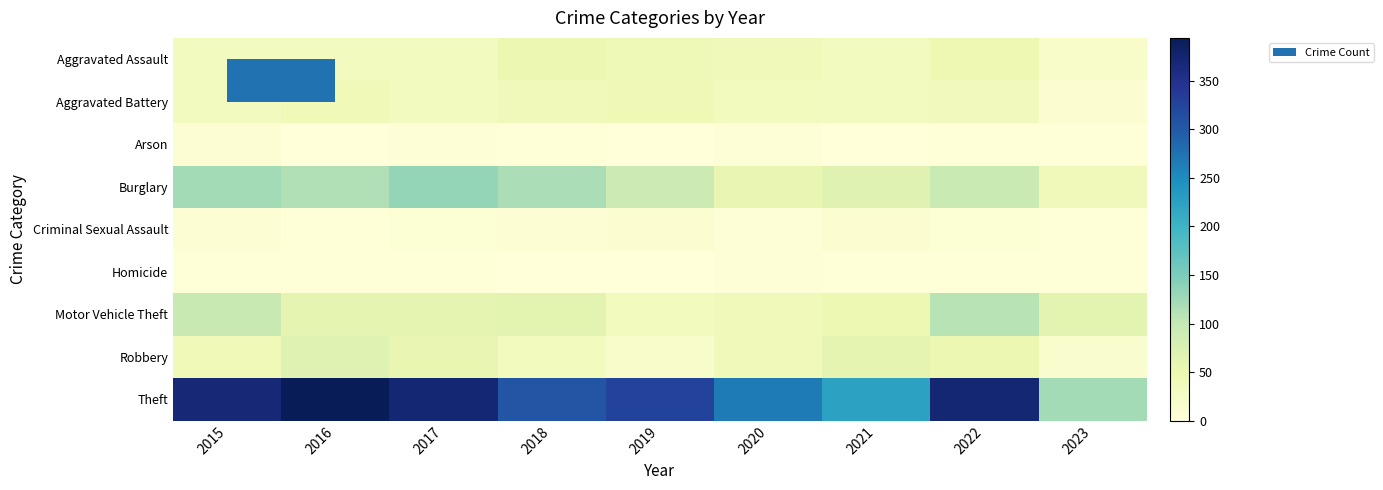

Which series has the widest spread of values?

Theft